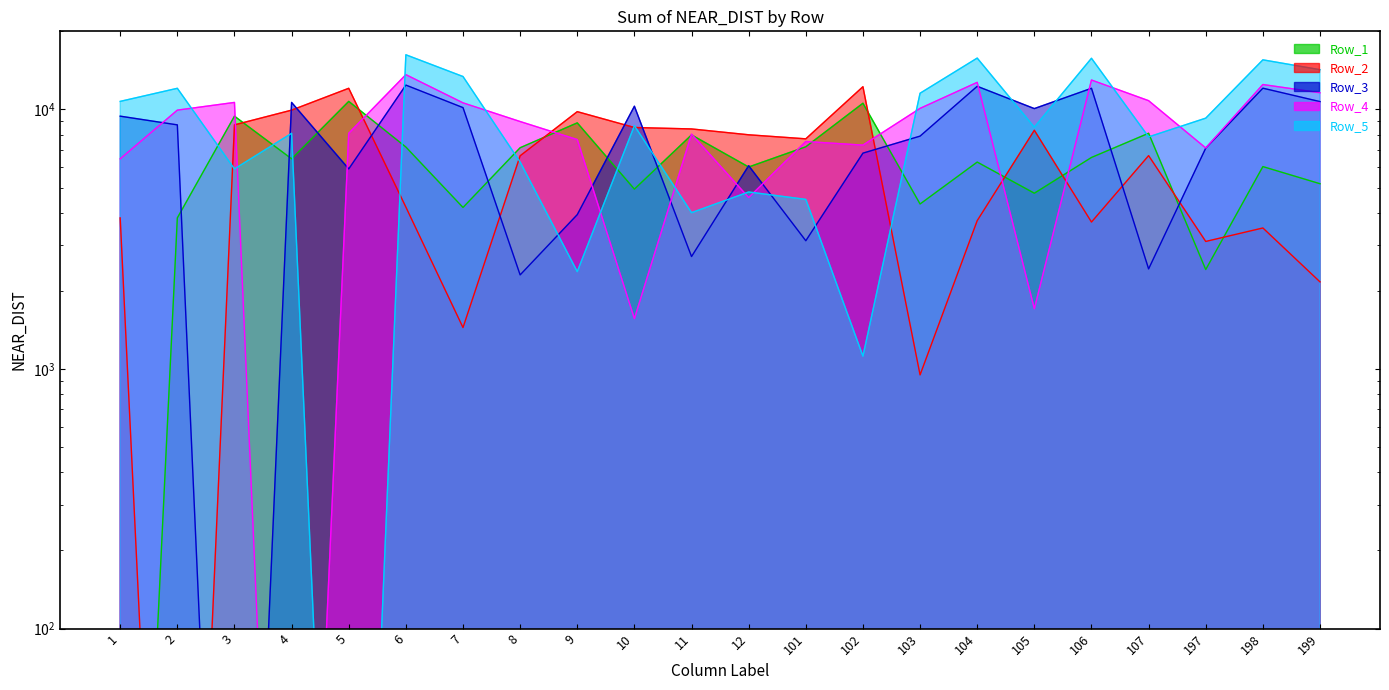

What is the average value of the Row_3 series?

7597.0